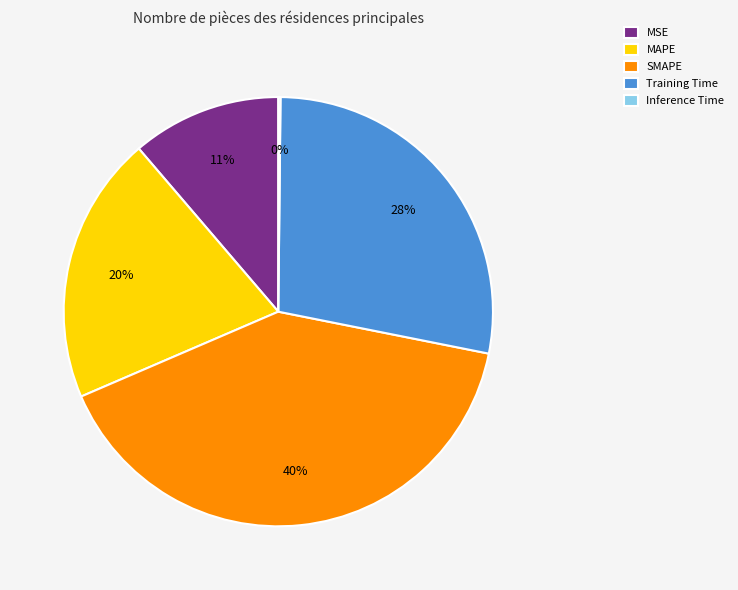

To the nearest percent, what is the average slice percentage?

20%